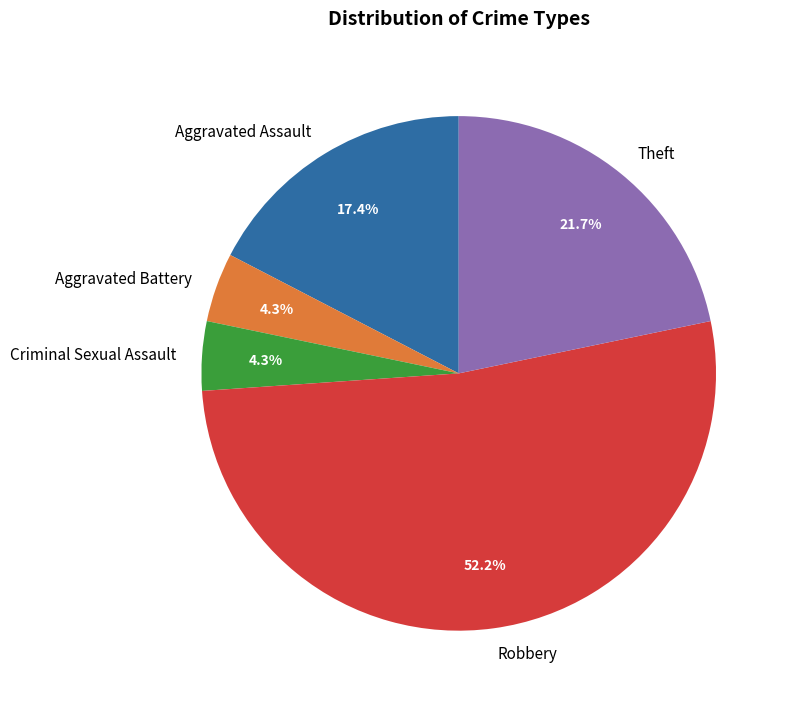

Which slice represents more than half of the pie?

Robbery